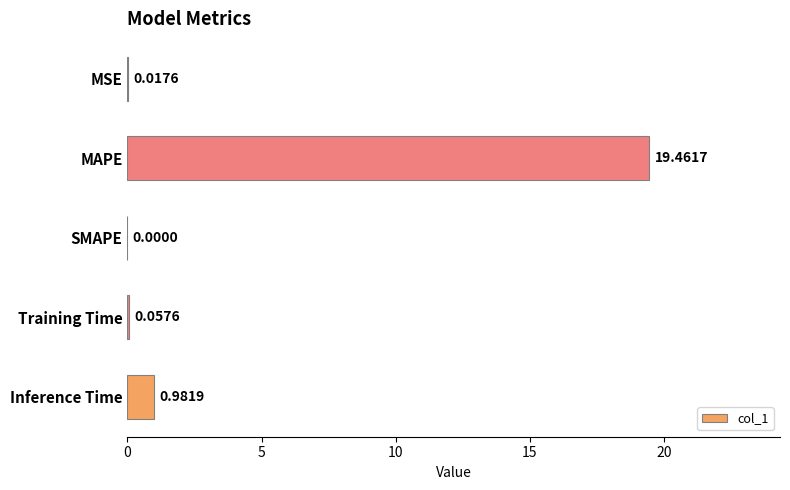

What is the sum of the values at MAPE and Training Time?

19.5